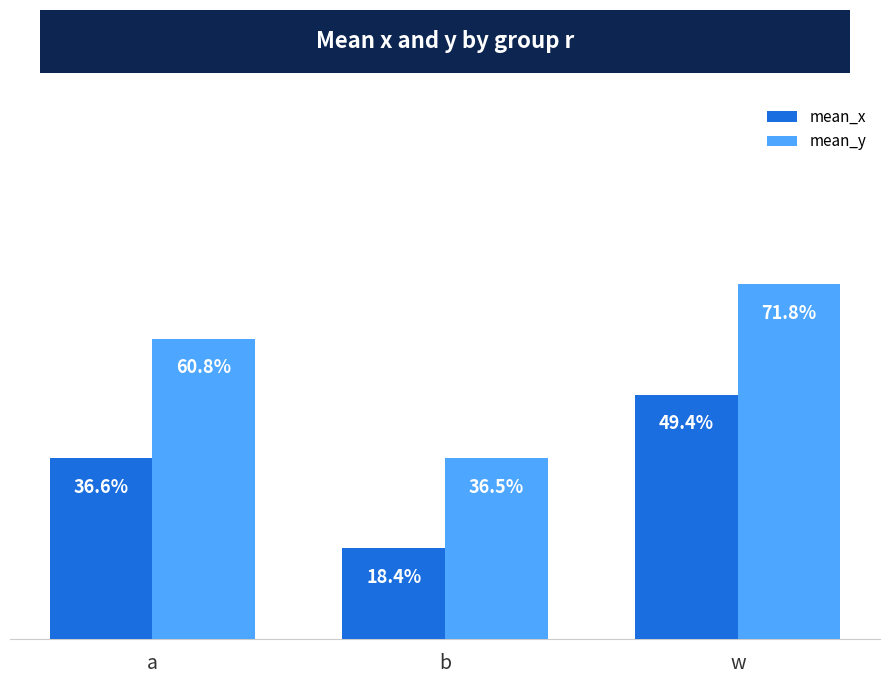

Are the bars grouped side by side (vs. stacked)?

Yes